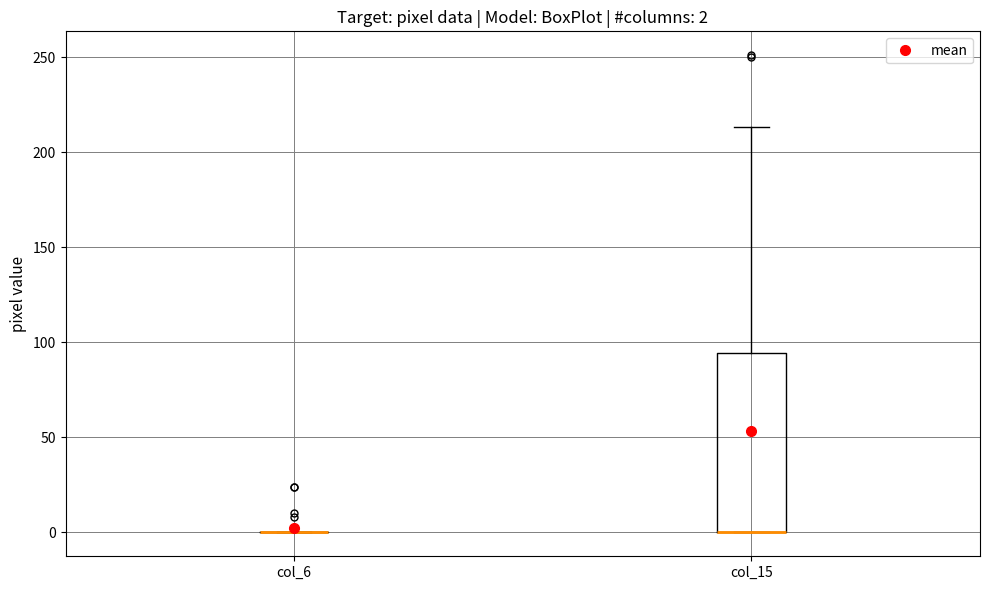

Which box is the tallest, from its lower edge to its upper edge?

col_15